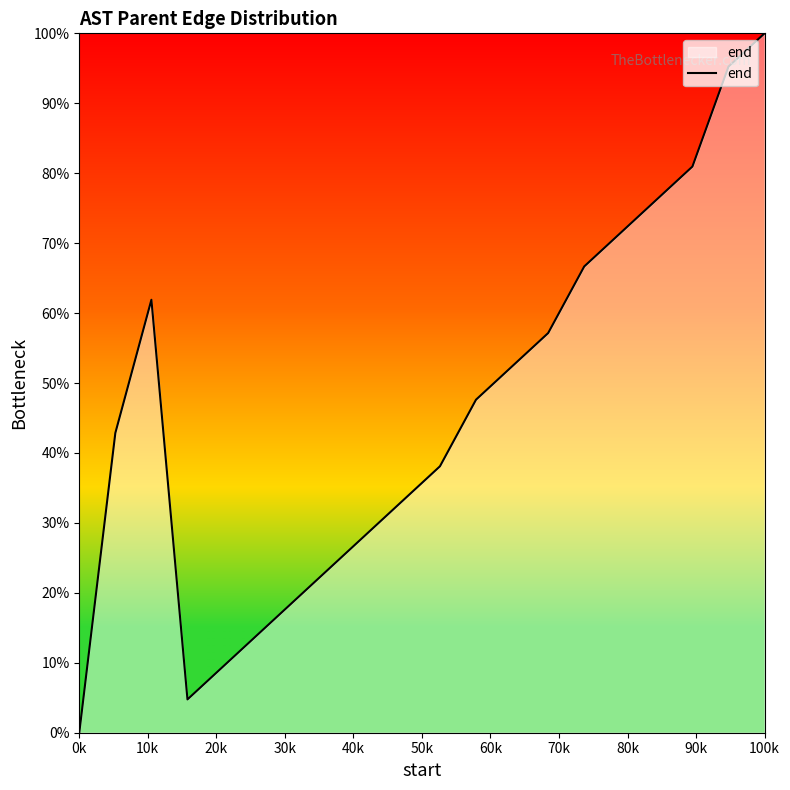

What is the maximum value shown in the chart?

100.0